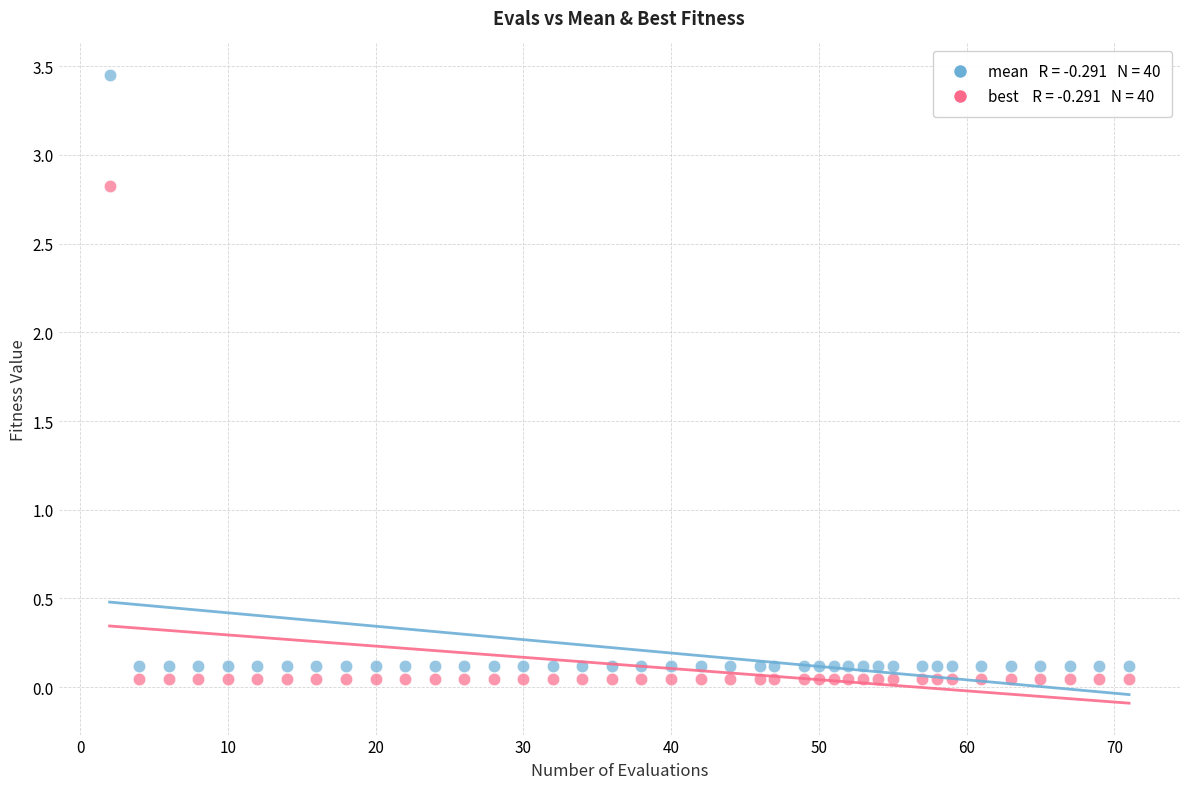

Across all data points, what is the range of X values (max minus min)?

69.0